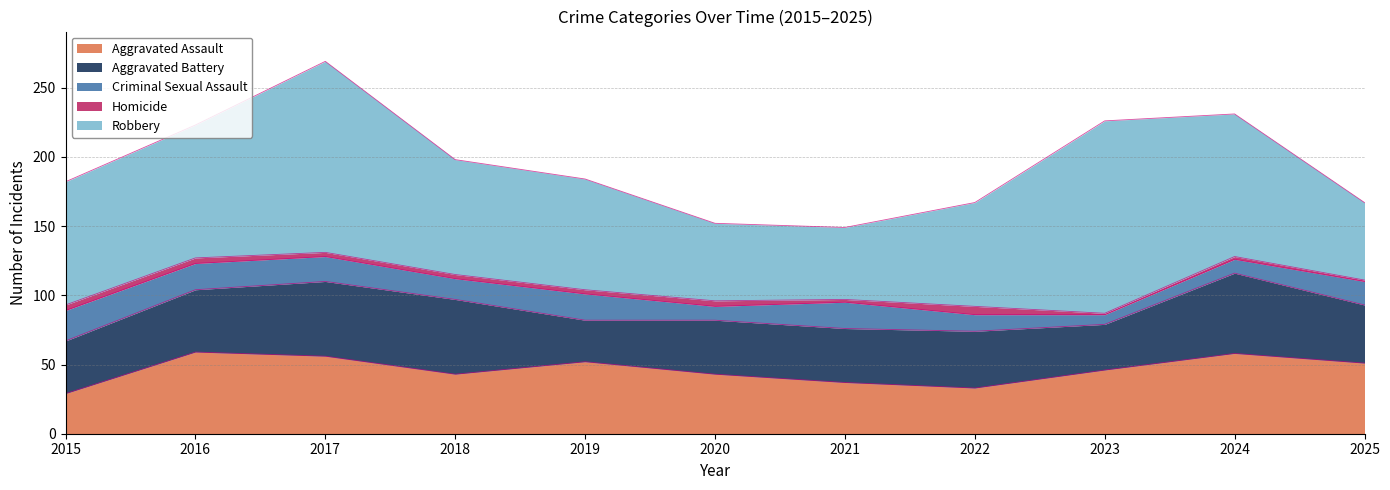

What is the difference between the maximum and minimum values in the Homicide series?

5